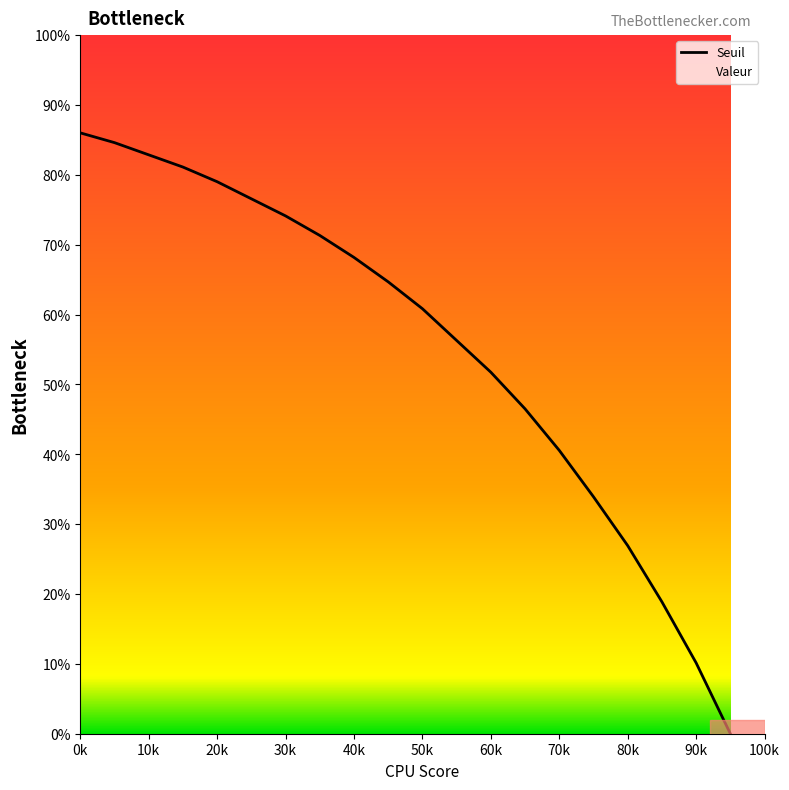

How many data points are less than 64?

10